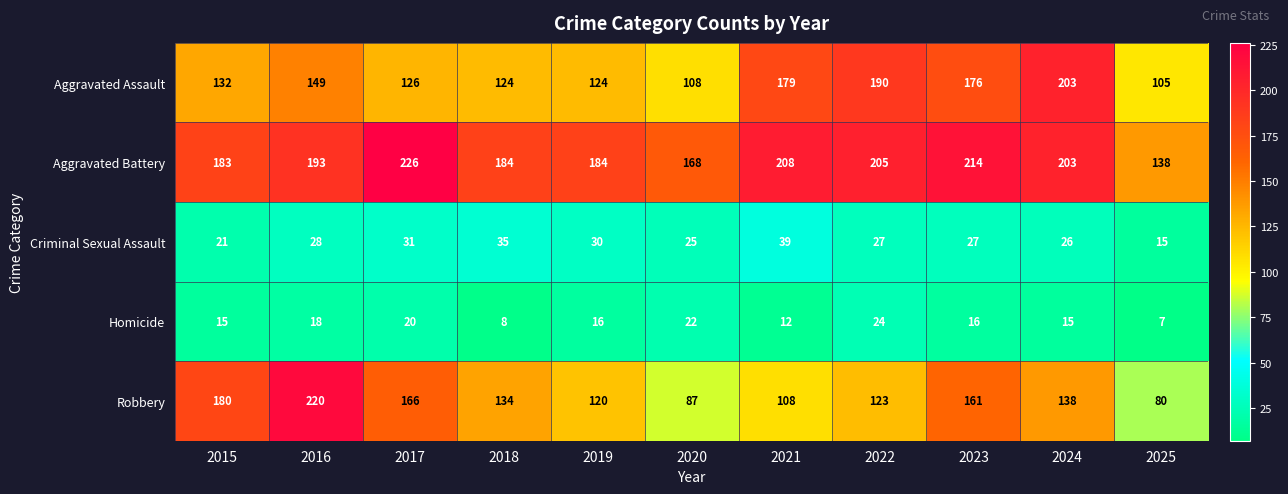

What is the sum of all Criminal Sexual Assault values?

304